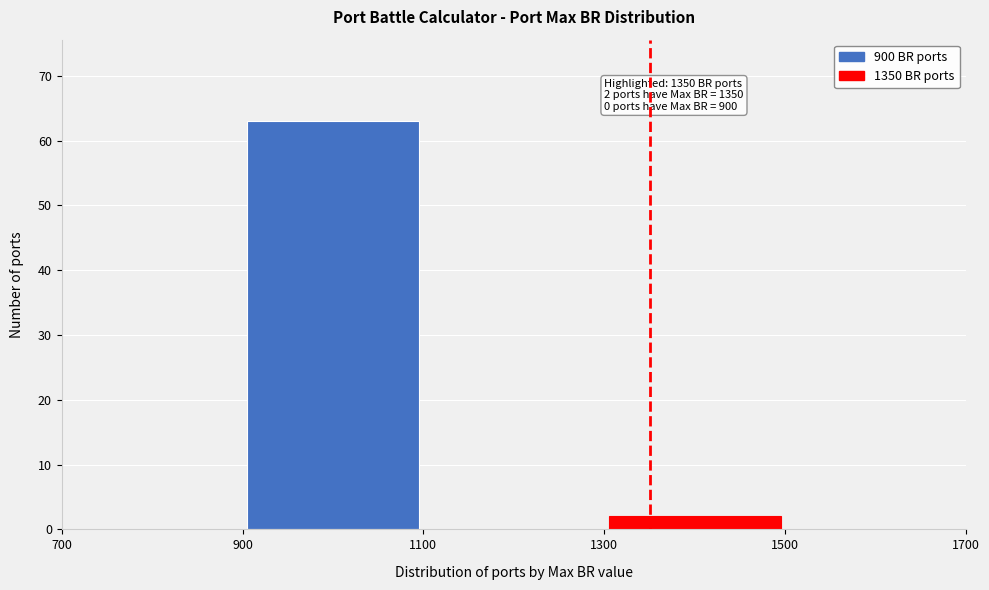

Over which range of the x-axis is the bar tallest?

900 to 1100